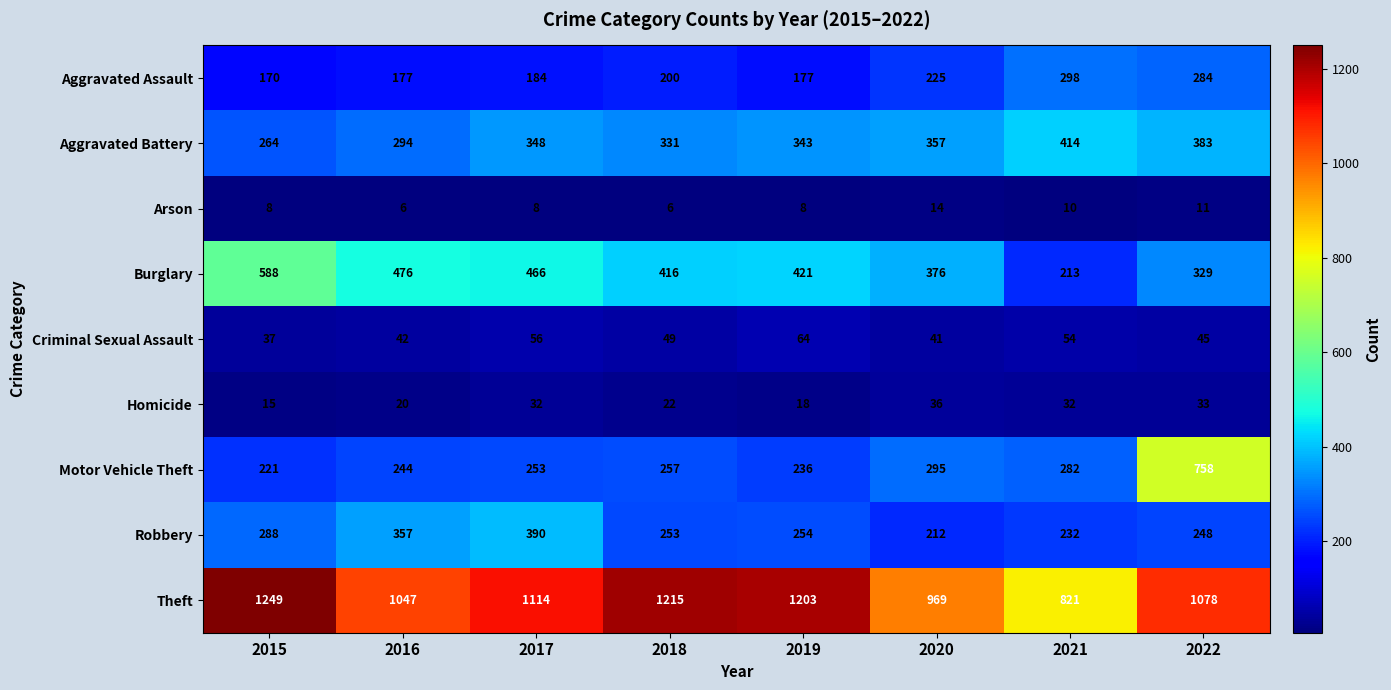

The Robbery series shows 248 at 2022. True or false?

True